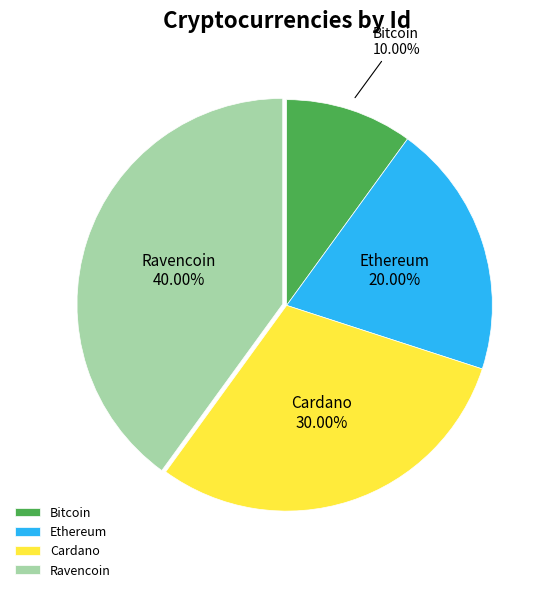

Is Bitcoin the majority of the pie?

No